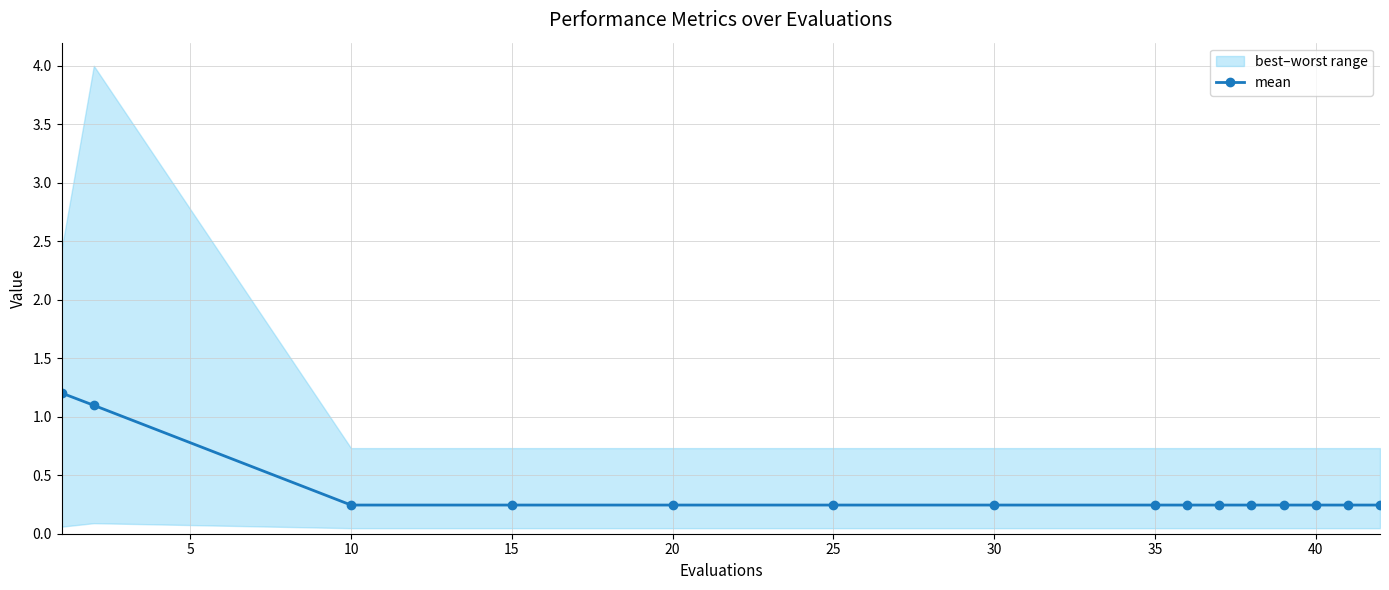

Reading left to right, list all the values displayed in this chart.

1.2	1.1	0.2	0.2	0.2	0.2	0.2	0.2	0.2	0.2	0.2	0.2	0.2	0.2	0.2